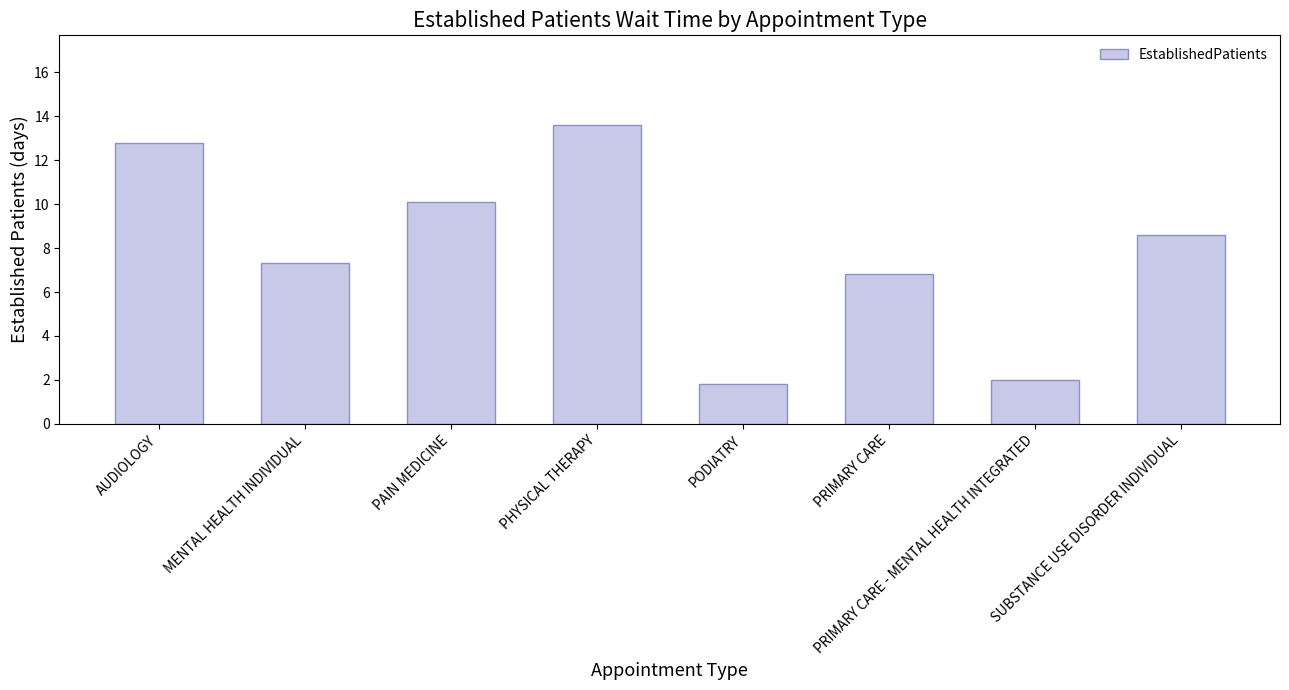

List the labels in order of value, largest first.

PHYSICAL THERAPY, AUDIOLOGY, PAIN MEDICINE, SUBSTANCE USE DISORDER INDIVIDUAL, MENTAL HEALTH INDIVIDUAL, PRIMARY CARE, PRIMARY CARE - MENTAL HEALTH INTEGRATED, PODIATRY